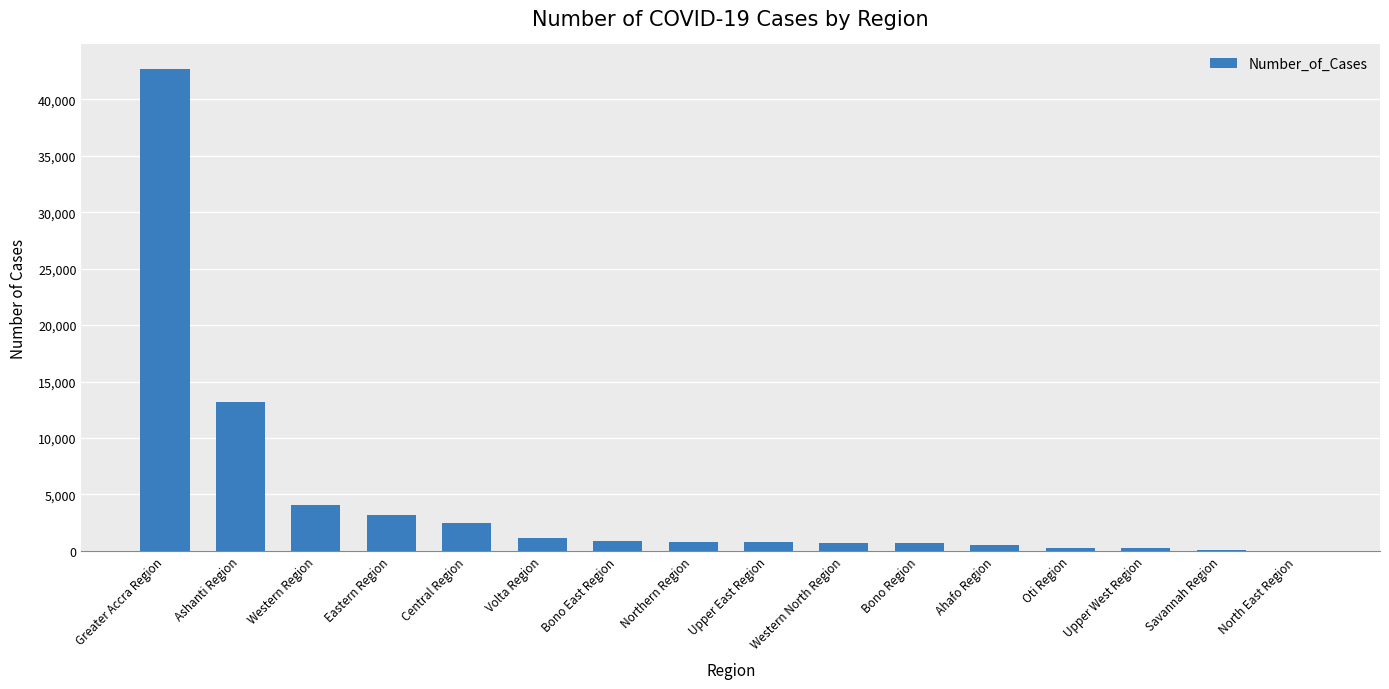

What is the change in value from Greater Accra Region to Western Region?

-38637